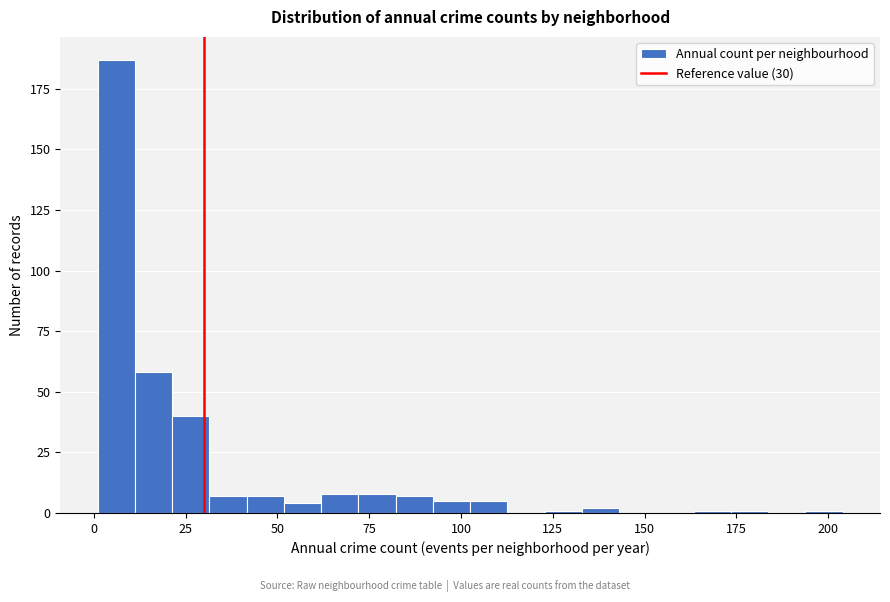

Read against the x-axis, roughly where is the centre of the tallest bar?

5